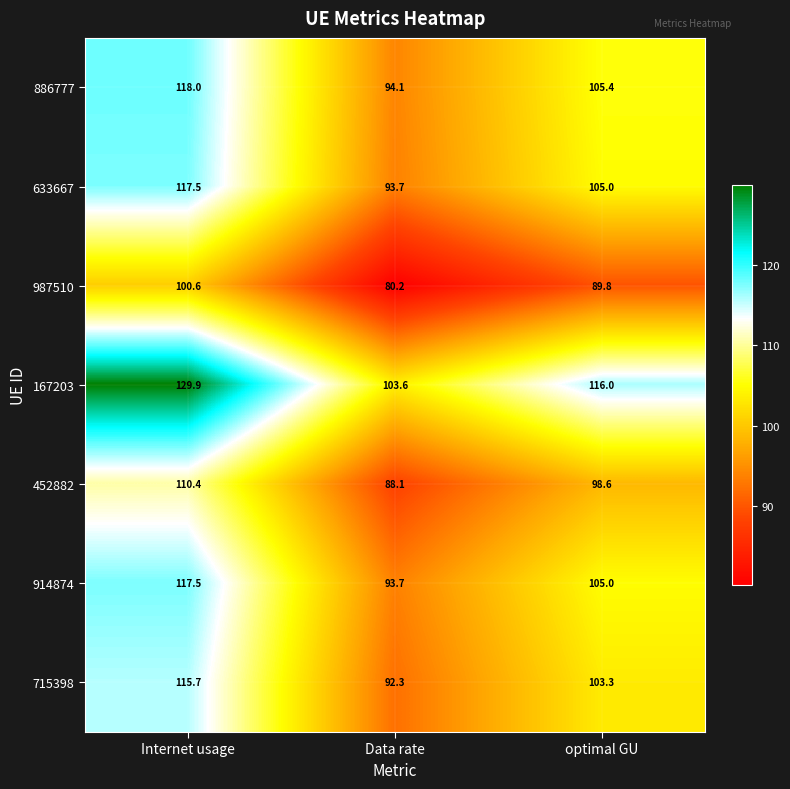

What is the difference between the 886777 values at Internet usage and optimal GU?

12.6